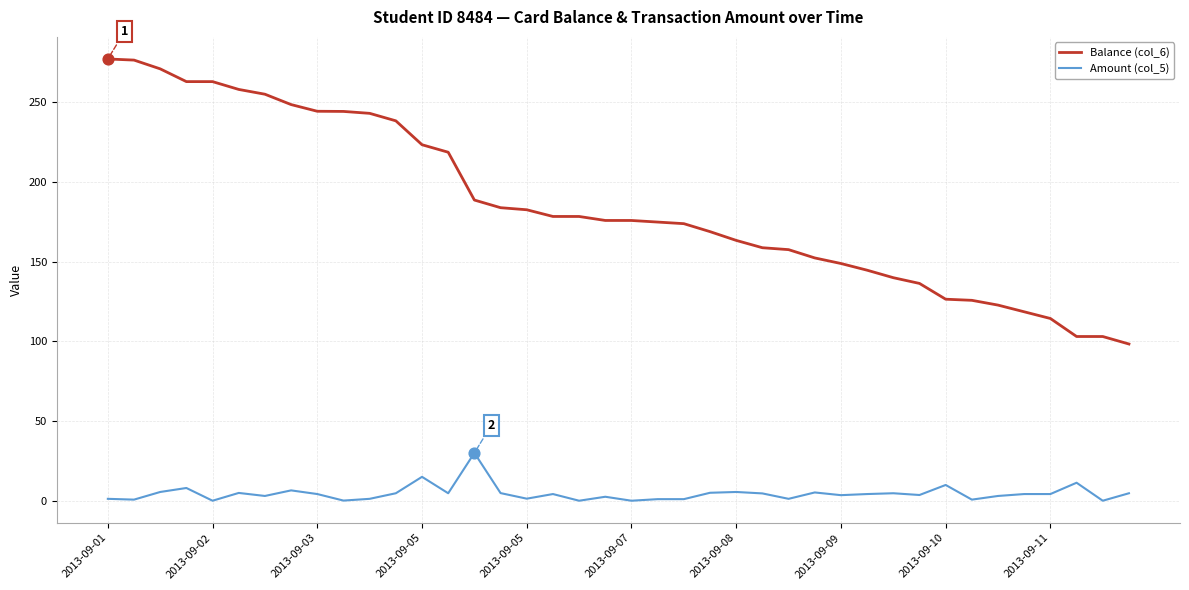

Which series has the largest total across all categories?

Balance (col_6)